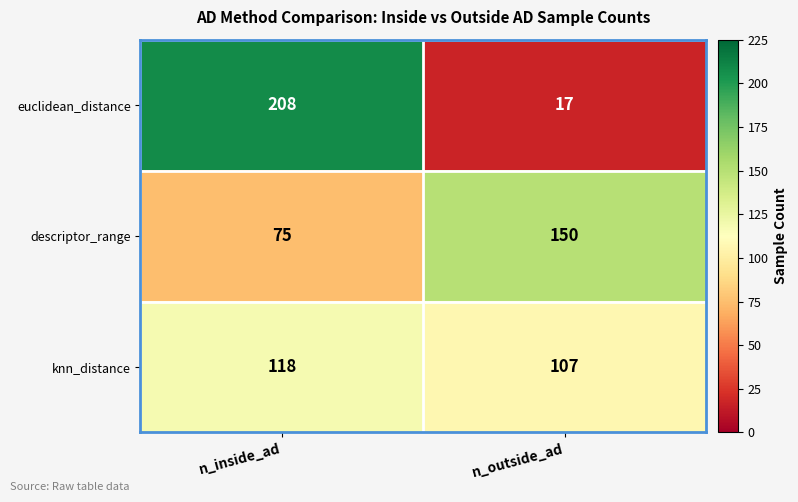

Which series changed the most between n_inside_ad and n_outside_ad?

euclidean_distance